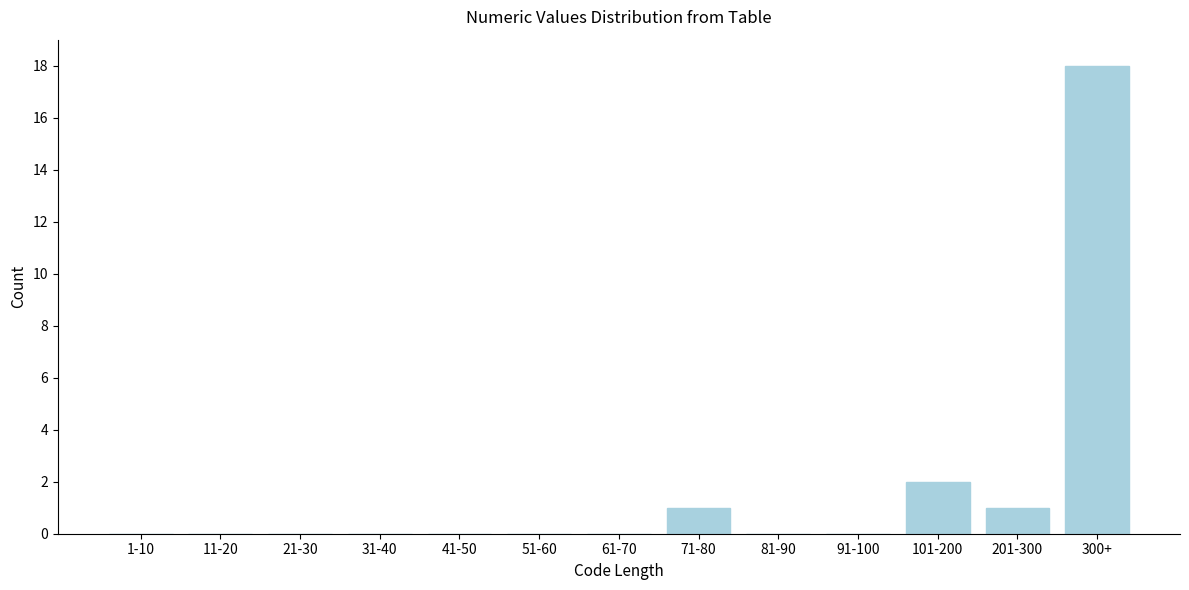

Reading left to right, extract all data points from this chart.

1-10=0	11-20=0	21-30=0	31-40=0	41-50=0	51-60=0	61-70=0	71-80=1	81-90=0	91-100=0	101-200=2	201-300=1	300+=18